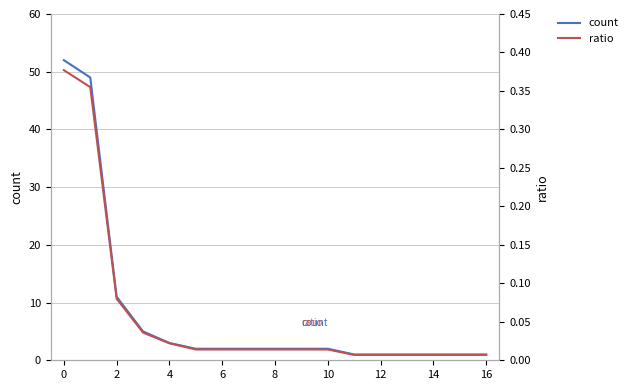

Does the chart have visible grid lines?

Yes